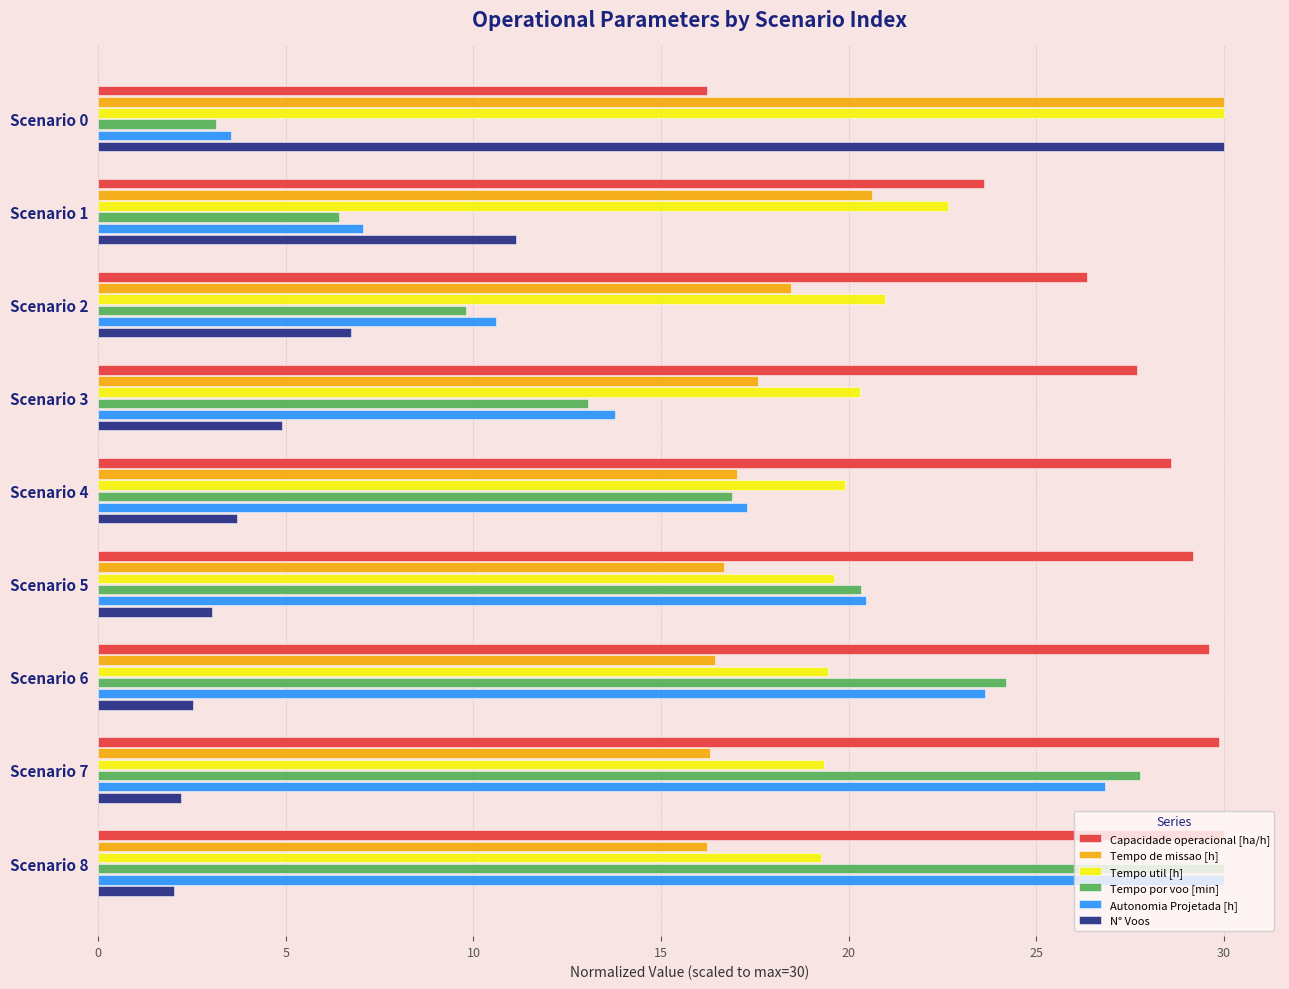

At how many categories does at least one series exceed 10?

9